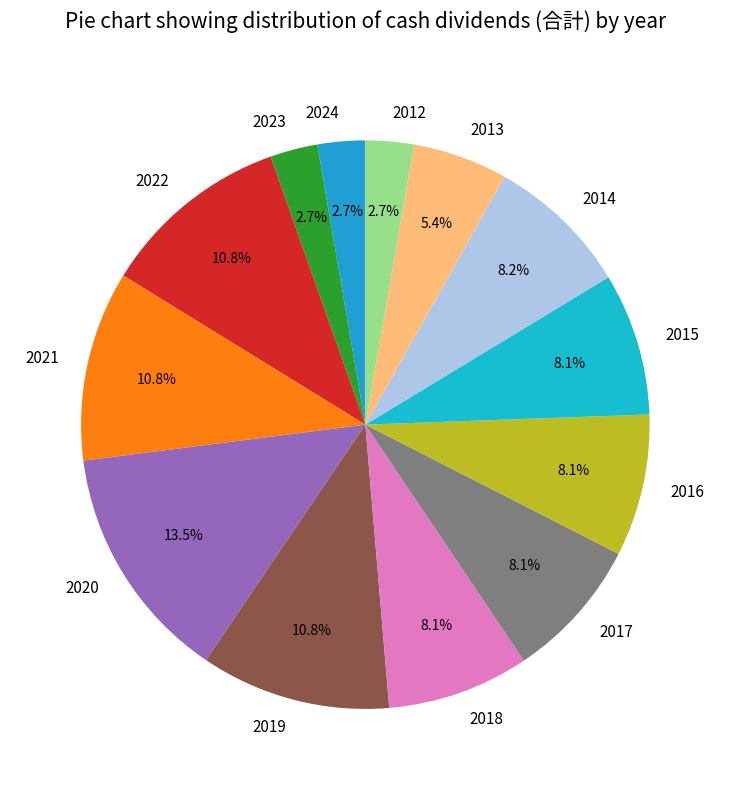

Does 2018 represent more than half of the total?

No